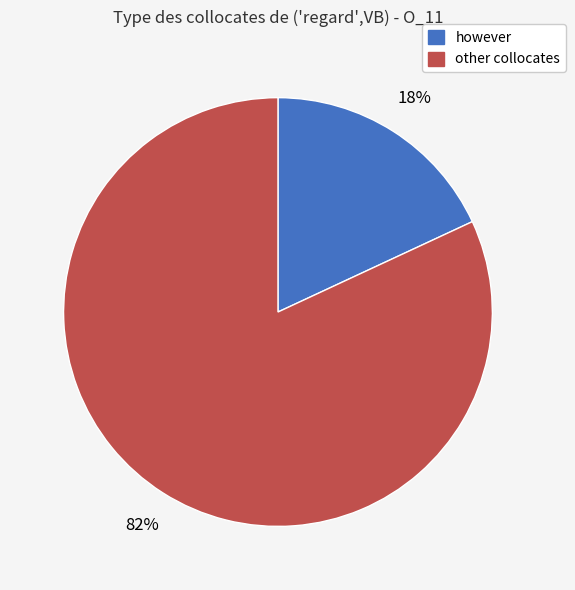

To the nearest percent, what is the average slice percentage?

50%